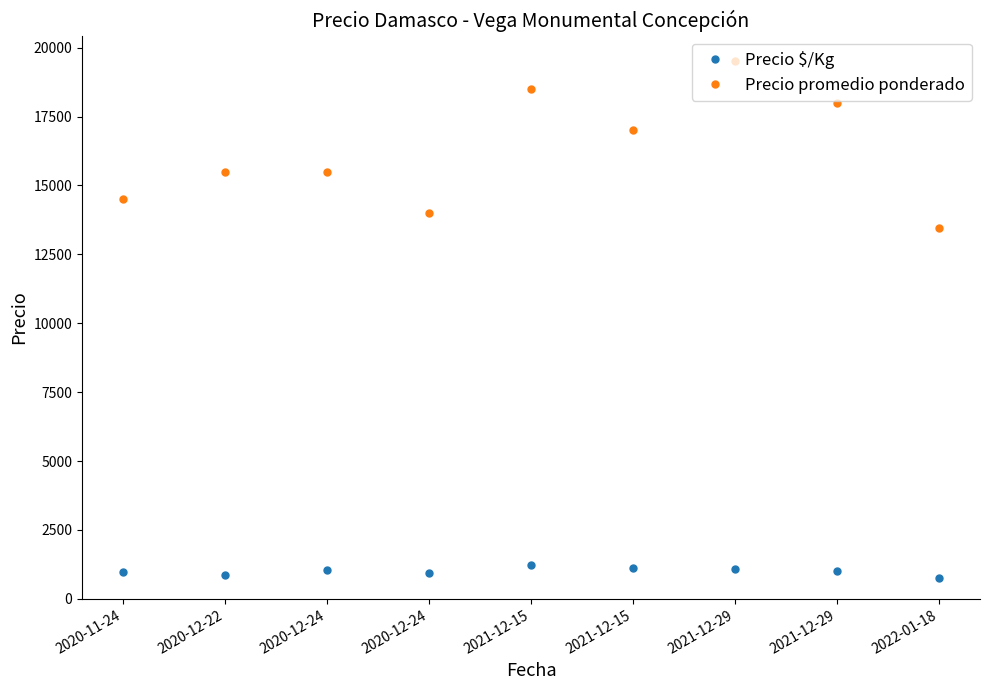

True or false: Precio $/Kg and Precio promedio ponderado cross at least once.

False